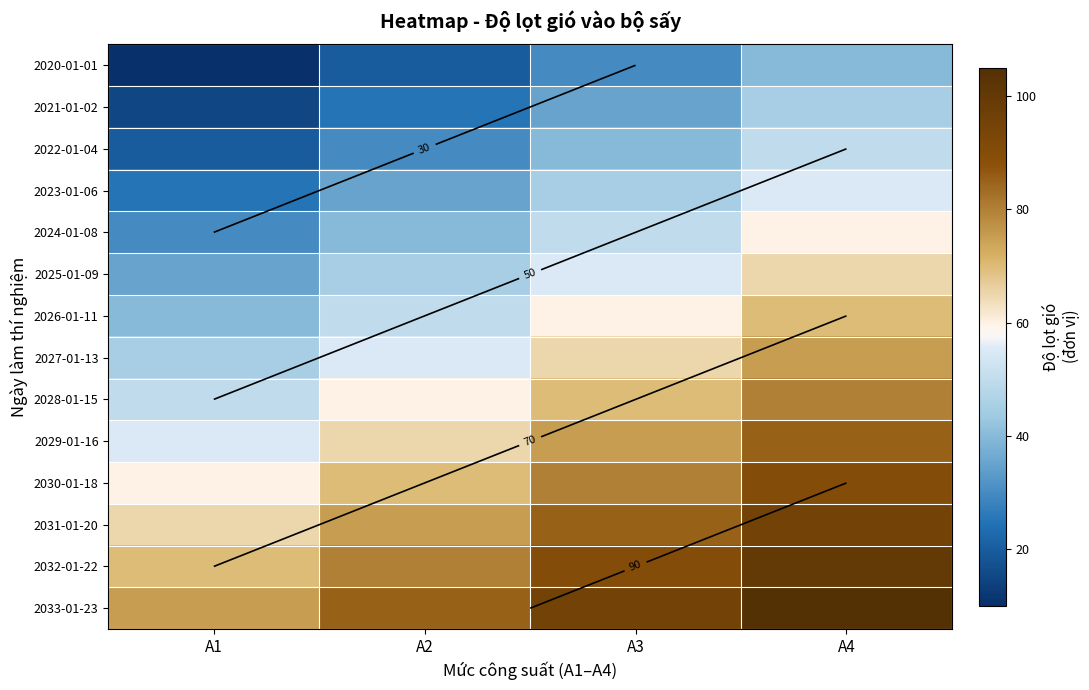

Which category has the lowest value in the 2021-01-02 series?

A1